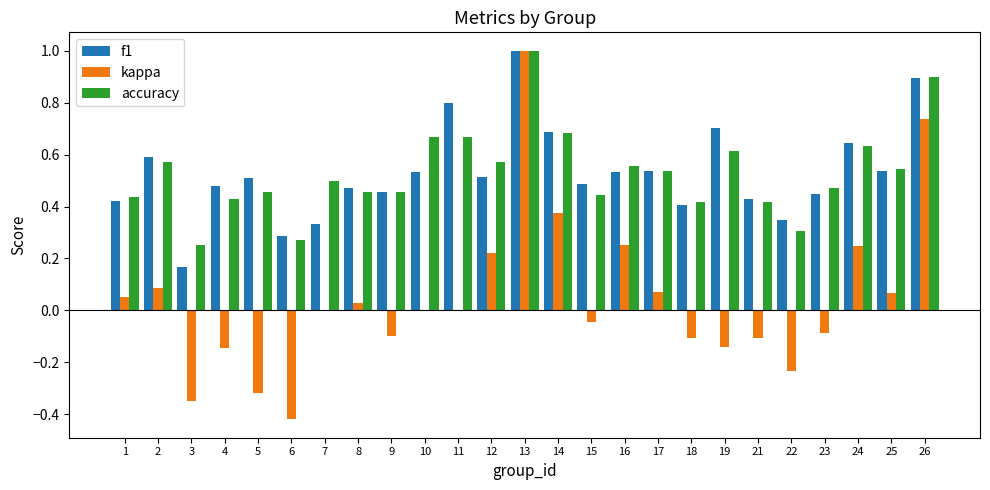

Does the chart contain stacked bars?

No